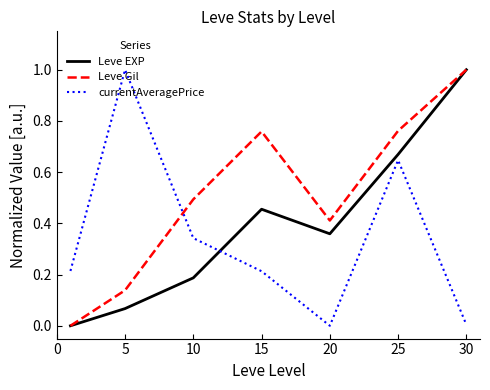

After their last crossing, which series has the higher values: Leve Gil or currentAveragePrice?

Leve Gil